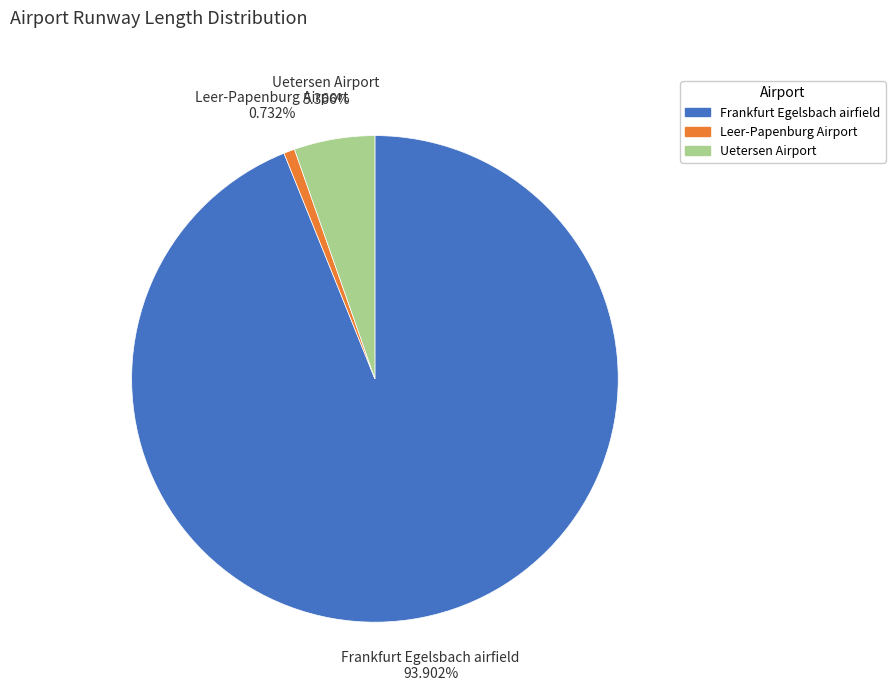

To the nearest percent, what is the combined percentage of Uetersen Airport and Leer-Papenburg Airport?

6%